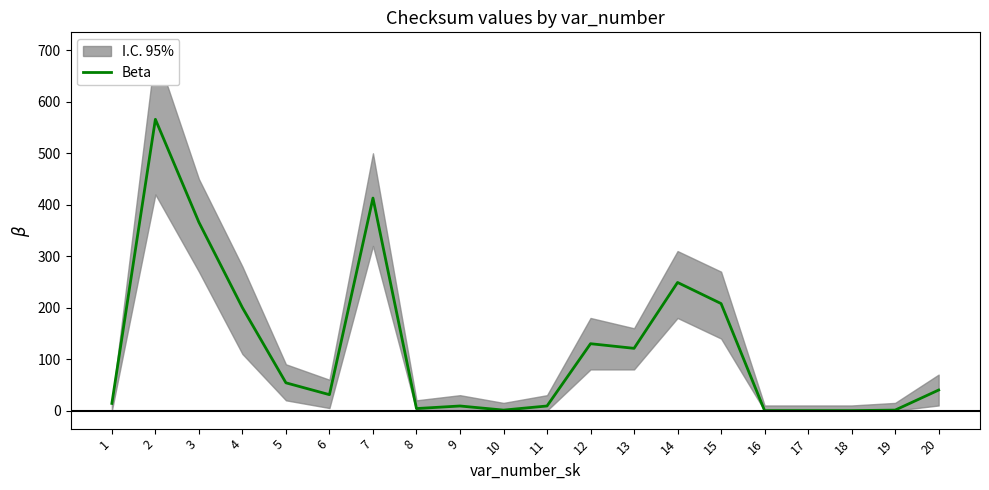

What is the difference between the maximum and minimum values?

566